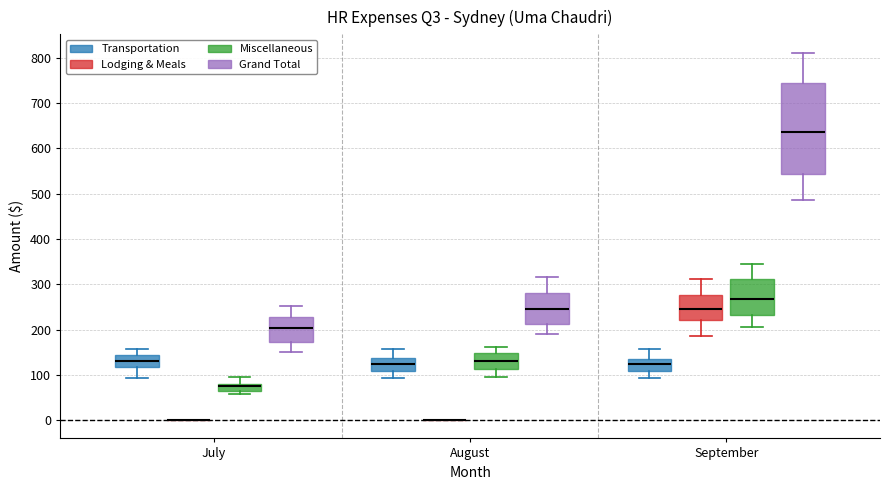

Where is the upper edge of the box for August (Transportation) on the y-axis? The values are not printed on the chart, so give them approximately, as read against the axis.

140